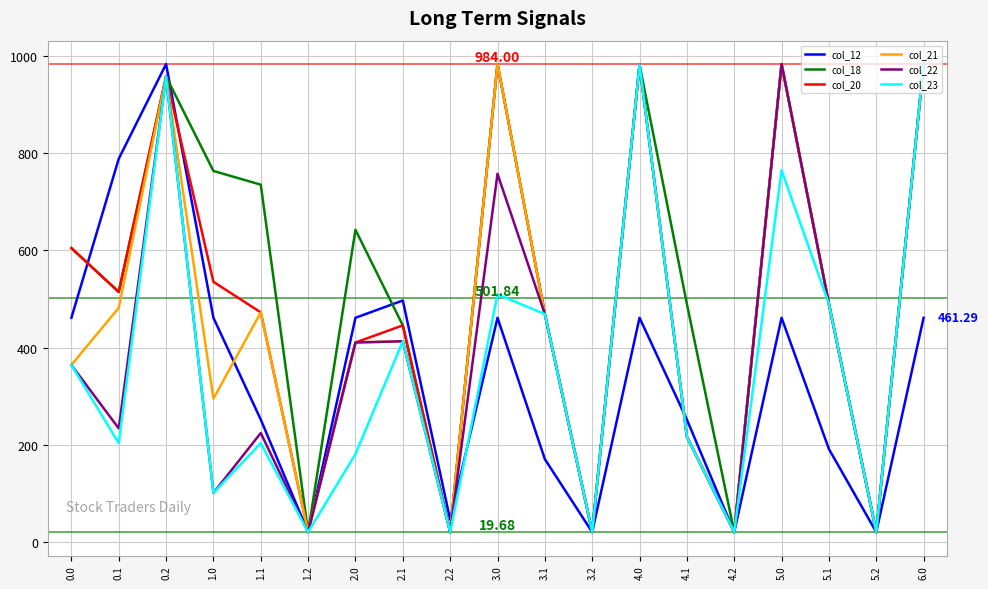

What is the total value across all series at 5.1?

2639.9